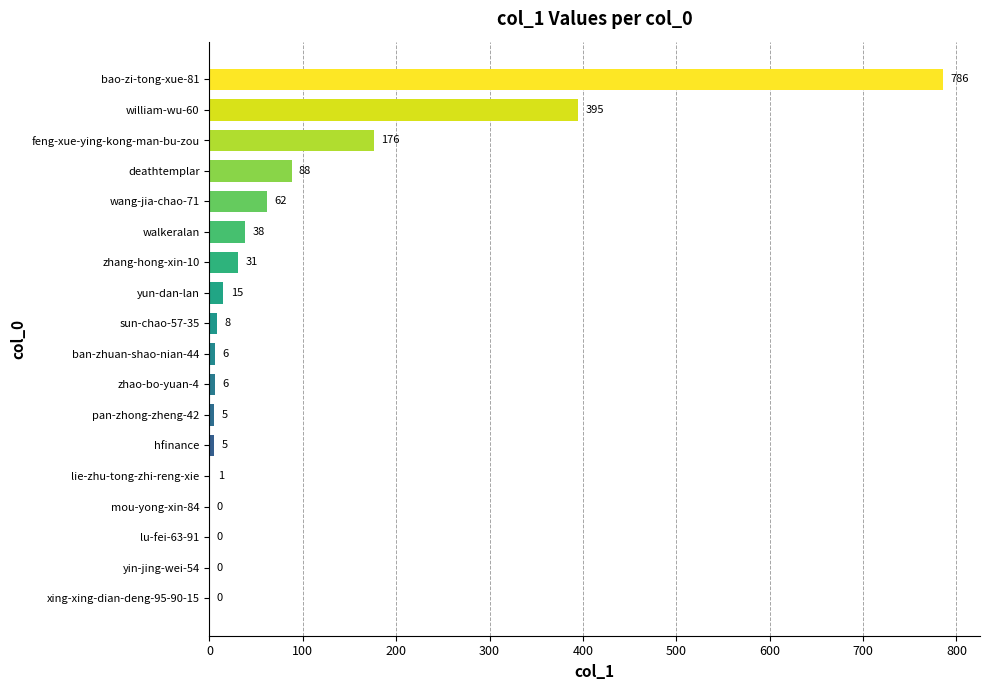

Is it true that the value at walkeralan is 8?

False